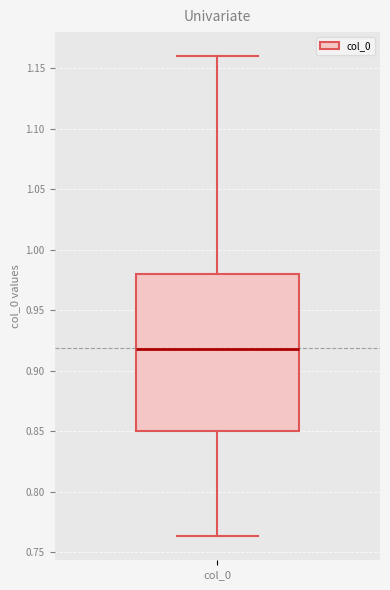

Where does the median line of the box for col_0 sit on the y-axis? The values are not printed on the chart, so give them approximately, as read against the axis.

0.920